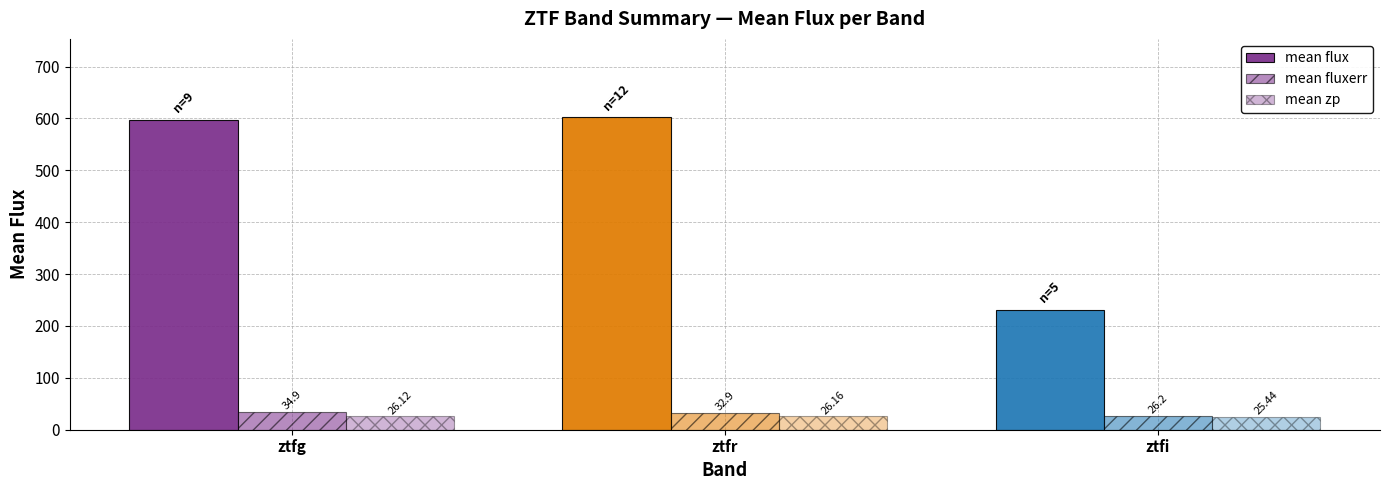

Rank the series at ztfr from highest to lowest value.

mean flux, mean fluxerr, mean zp